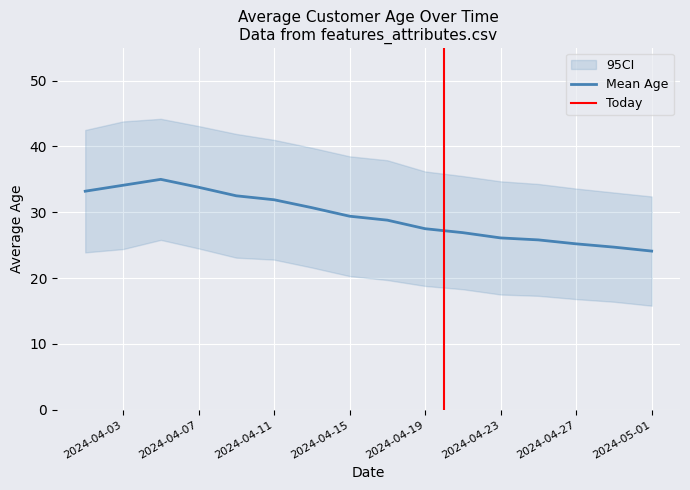

Read the Mean Age value at 2024-04-07.

33.8